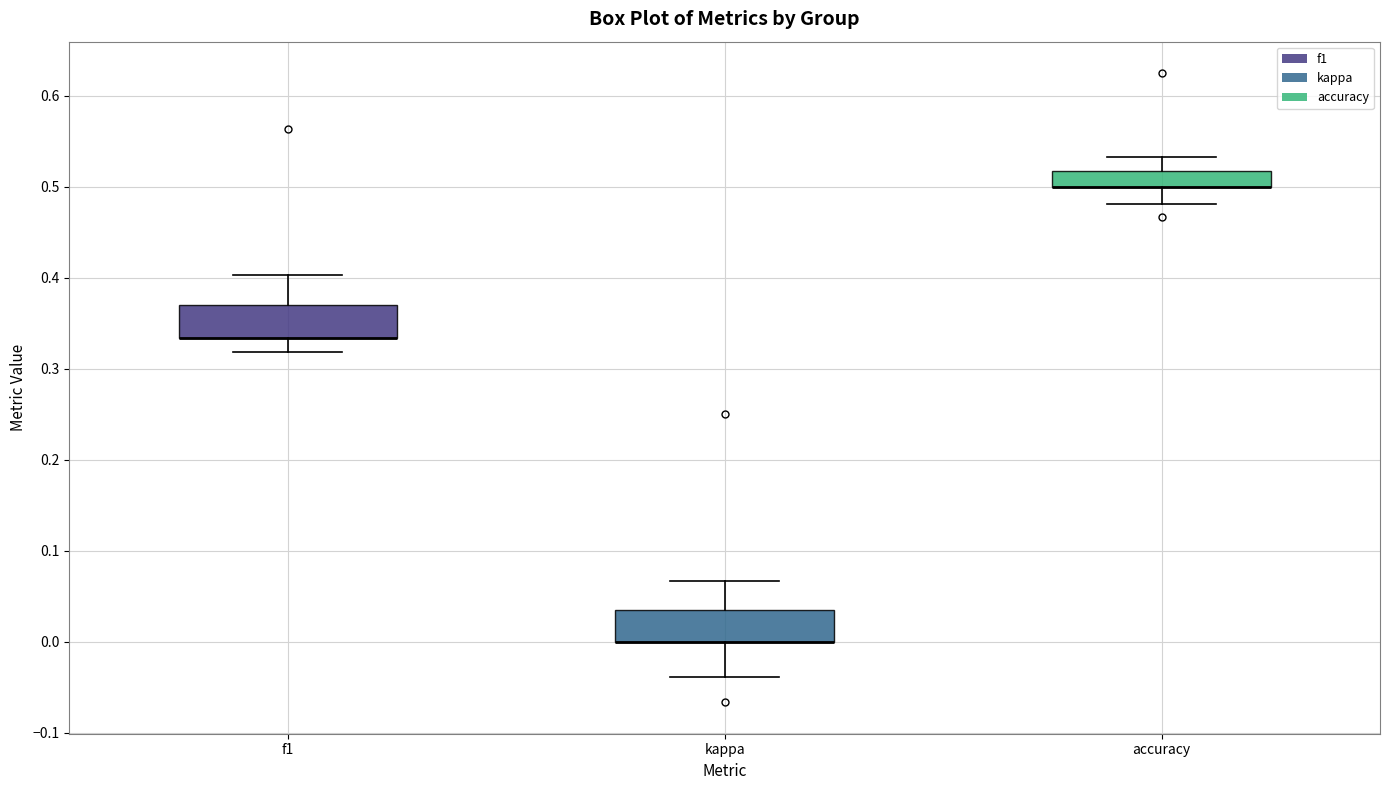

Reading left to right, transcribe this box plot: for each box, give where its median line is, the range the box spans, and where its two whiskers end, as read against the y-axis. The values are not printed on the chart, so give them approximately, as read against the axis.

f1: median 0.33 (drawn on the box's lower edge), box 0.33 to 0.37, whiskers 0.32 to 0.40
kappa: median 0.00 (drawn on the box's lower edge), box 0.00 to 0.03, whiskers -0.04 to 0.07
accuracy: median 0.50 (drawn on the box's lower edge), box 0.50 to 0.52, whiskers 0.48 to 0.53